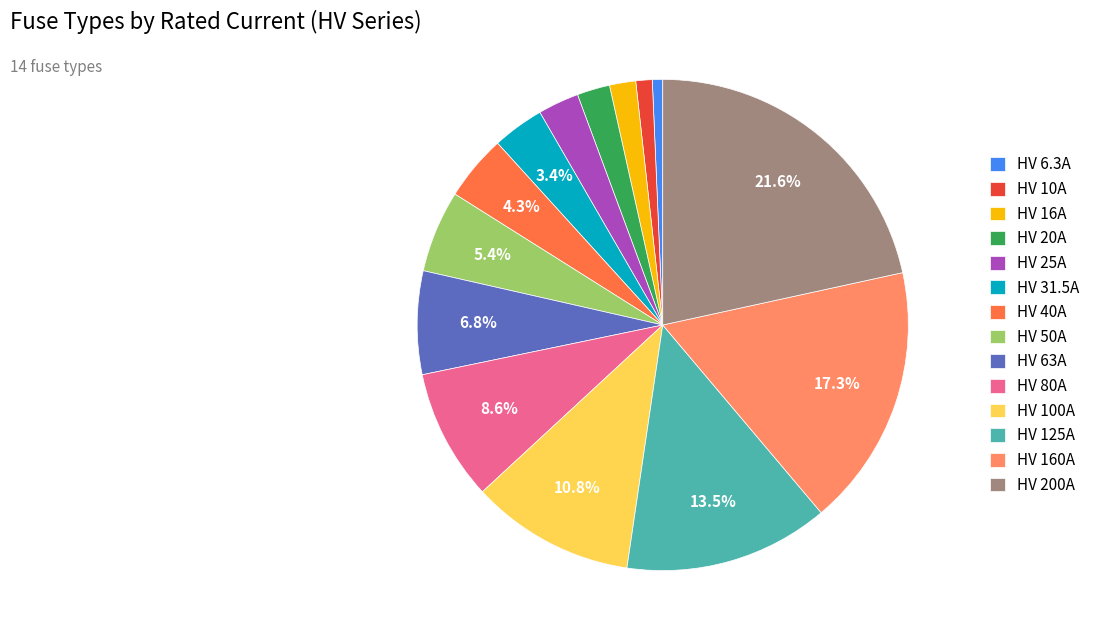

To the nearest percent, what is the average slice percentage?

7%